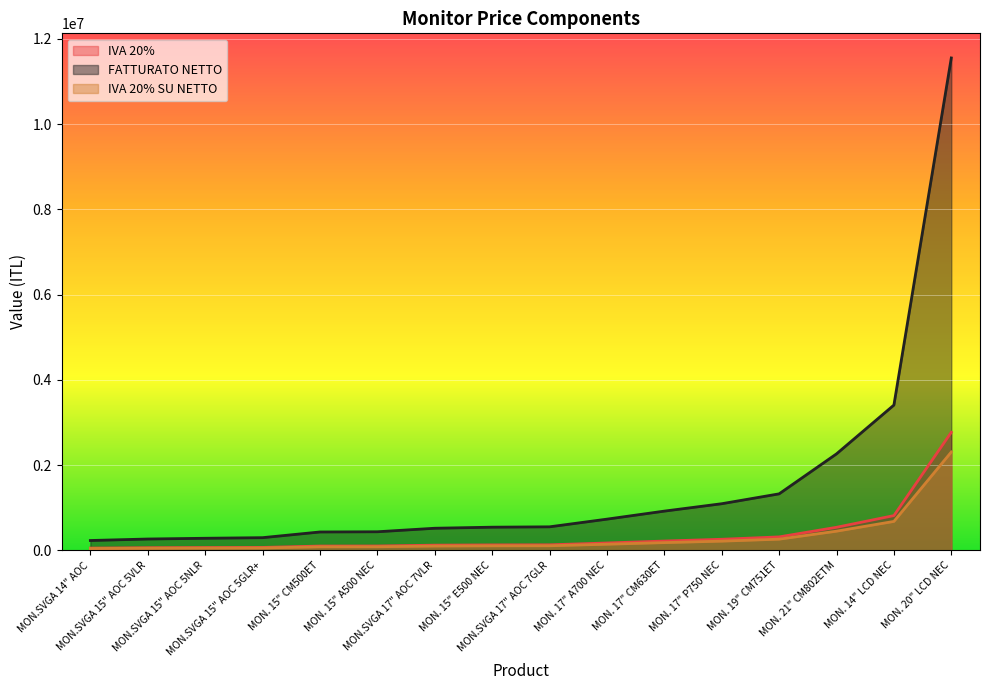

What position from the left is MON.SVGA 17" AOC 7GLR?

9